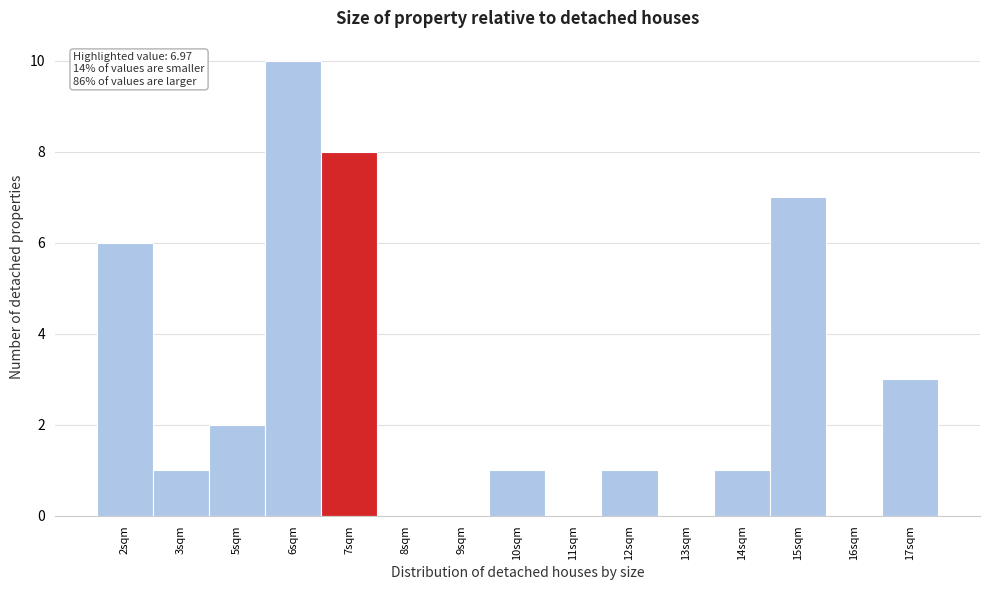

Reading left to right, transcribe all the data shown in this chart.

2sqm=6	3sqm=1	5sqm=2	6sqm=10	7sqm=8	8sqm=0	9sqm=0	10sqm=1	11sqm=0	12sqm=1	13sqm=0	14sqm=1	15sqm=7	16sqm=0	17sqm=3